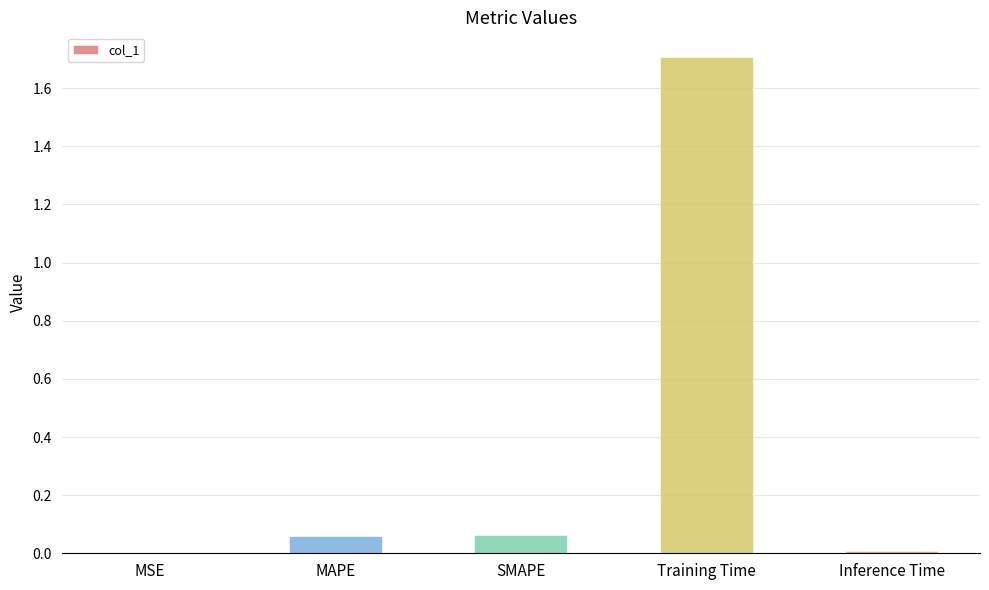

What is the sum of the values at Training Time and MSE?

1.7